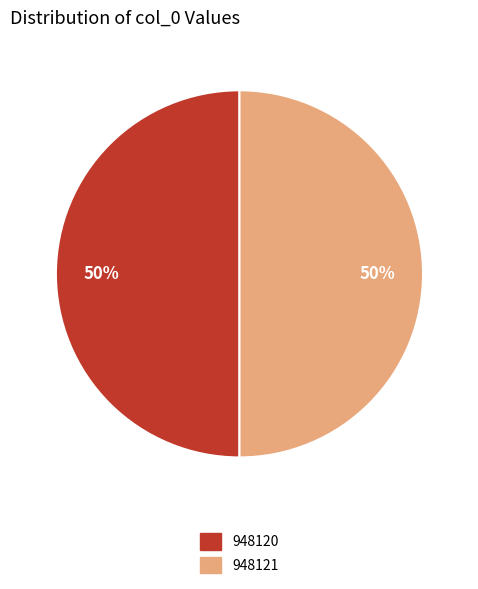

To the nearest percent, what portion does 948120 represent?

50%